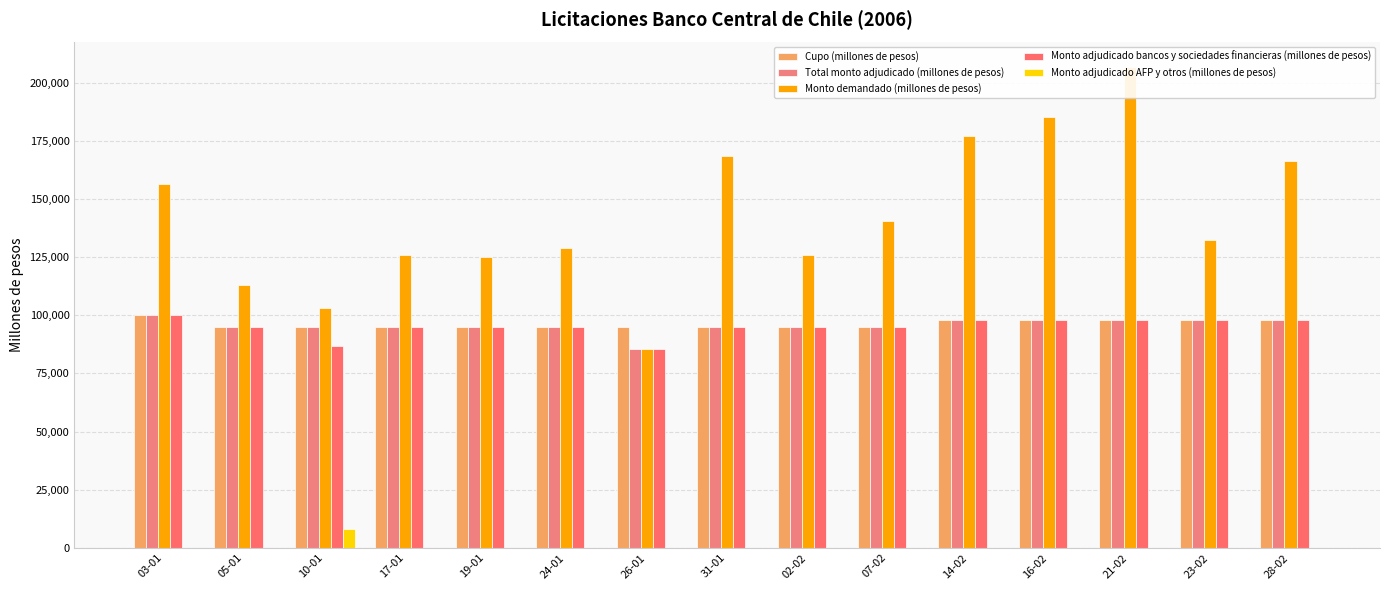

How many groups of bars are there?

15